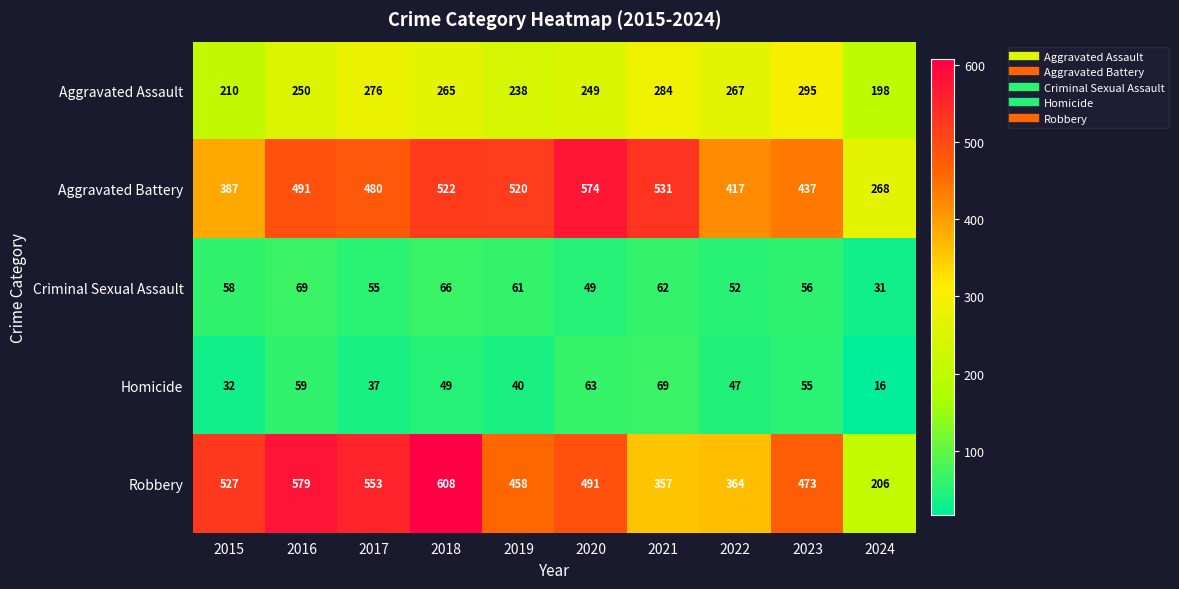

What is the minimum value shown in the chart?

16